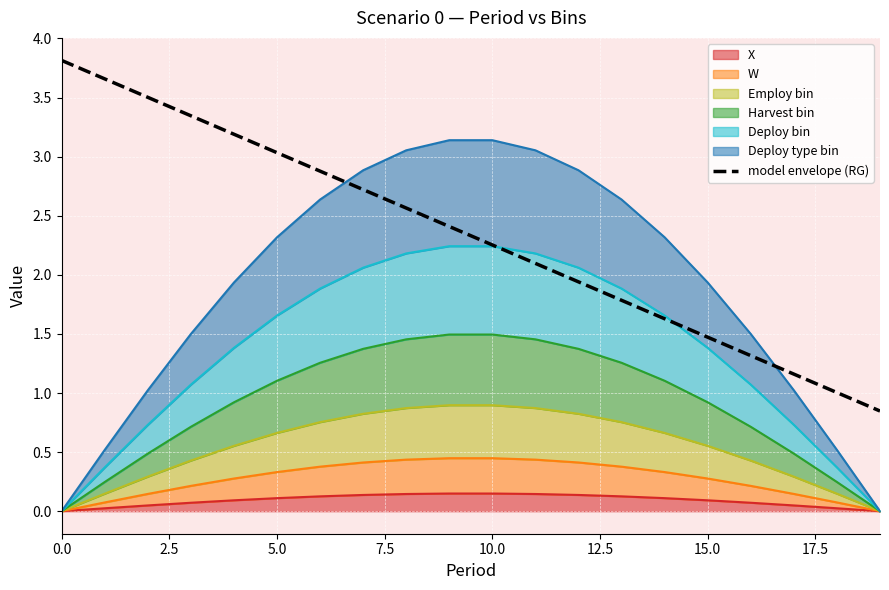

What value does the data have at 15?

1.5